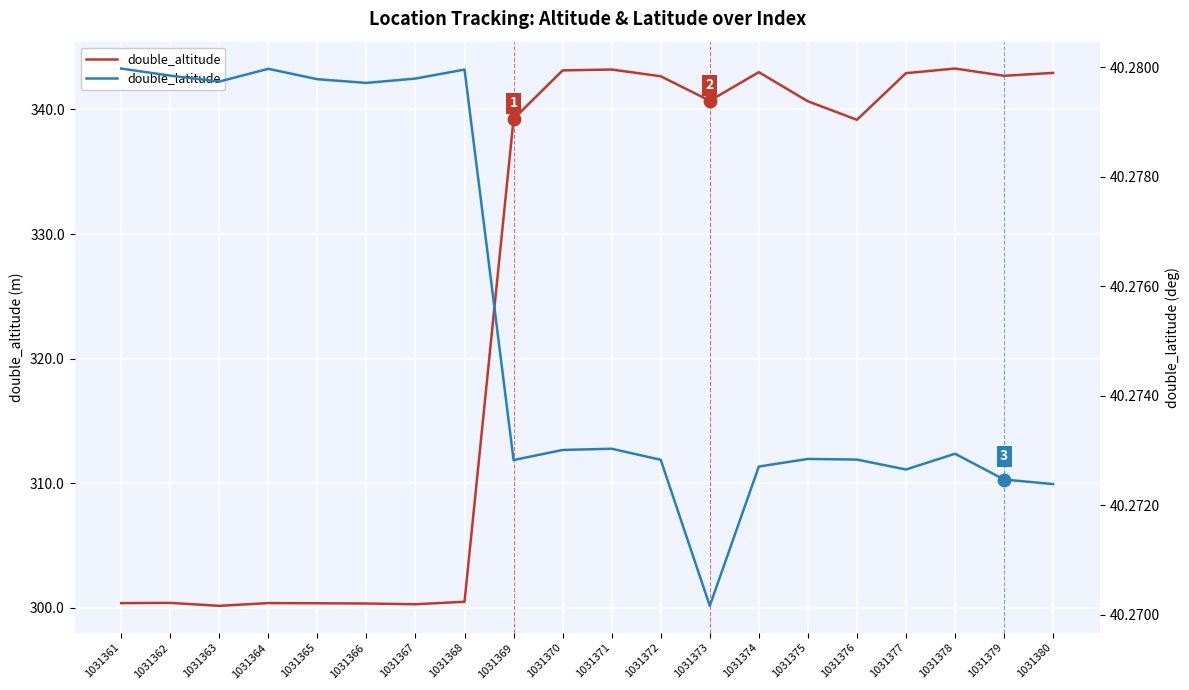

At which category is the sum across all series the highest?

1031378